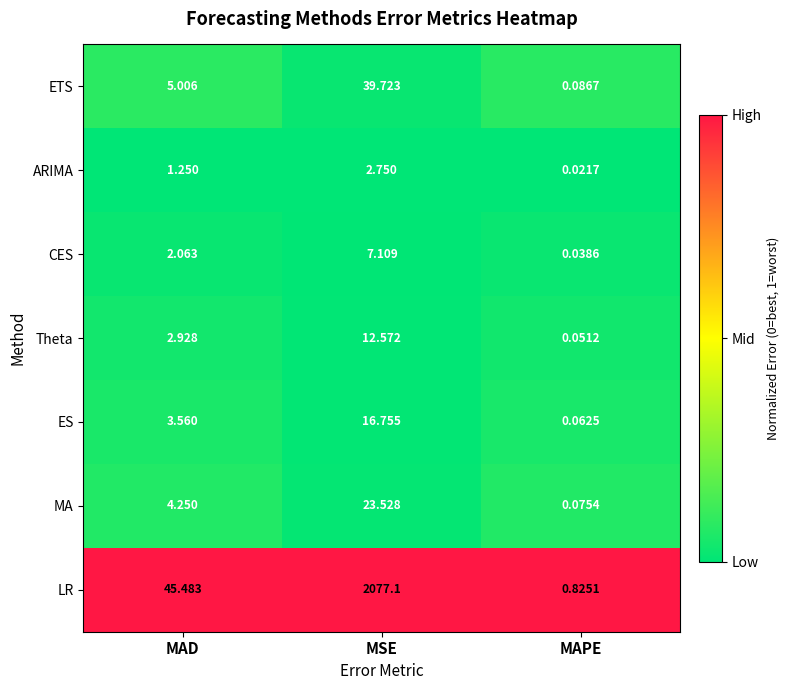

Which label corresponds to the smallest value in the chart?

MAPE